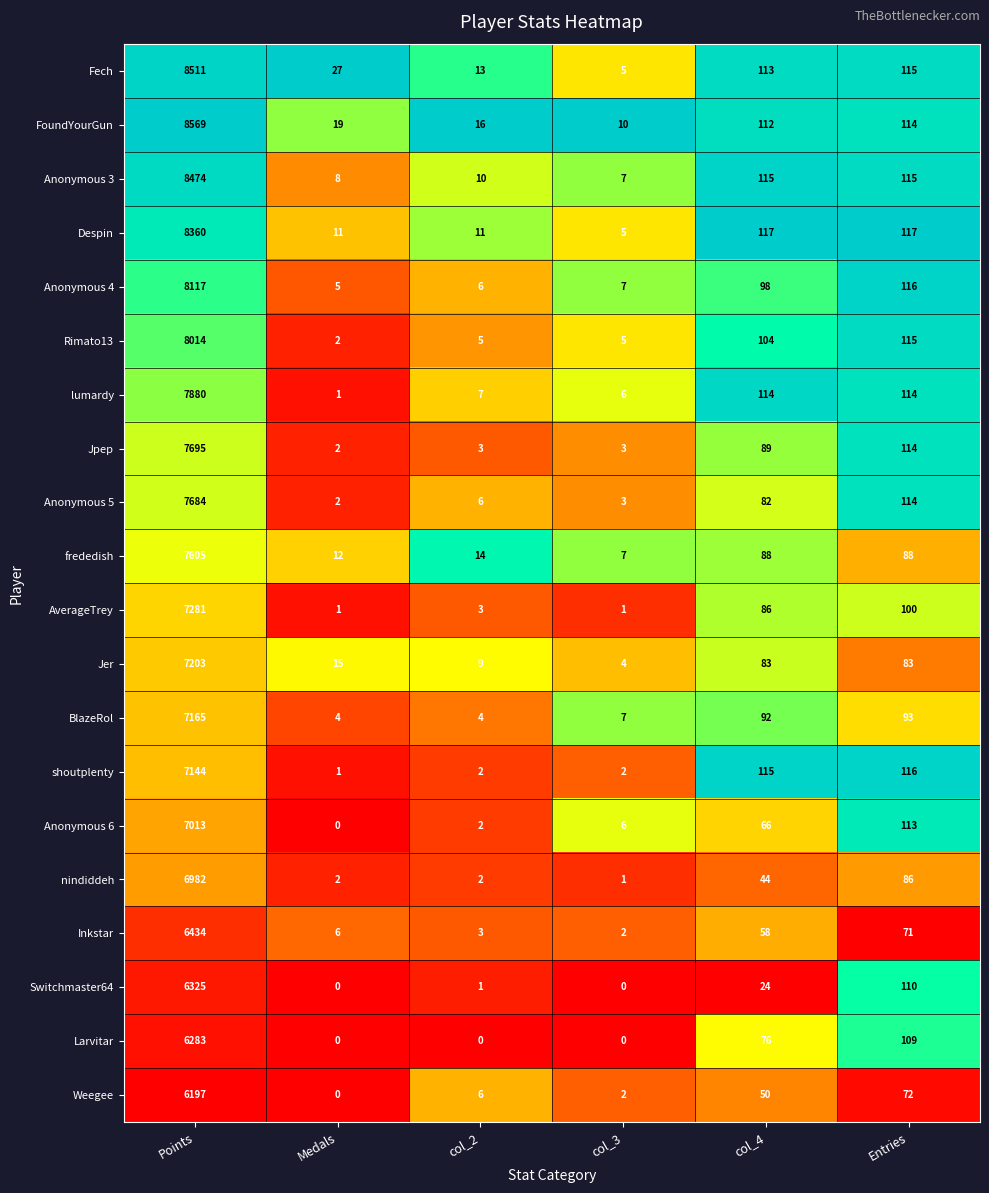

Which series has the largest total across all categories?

FoundYourGun